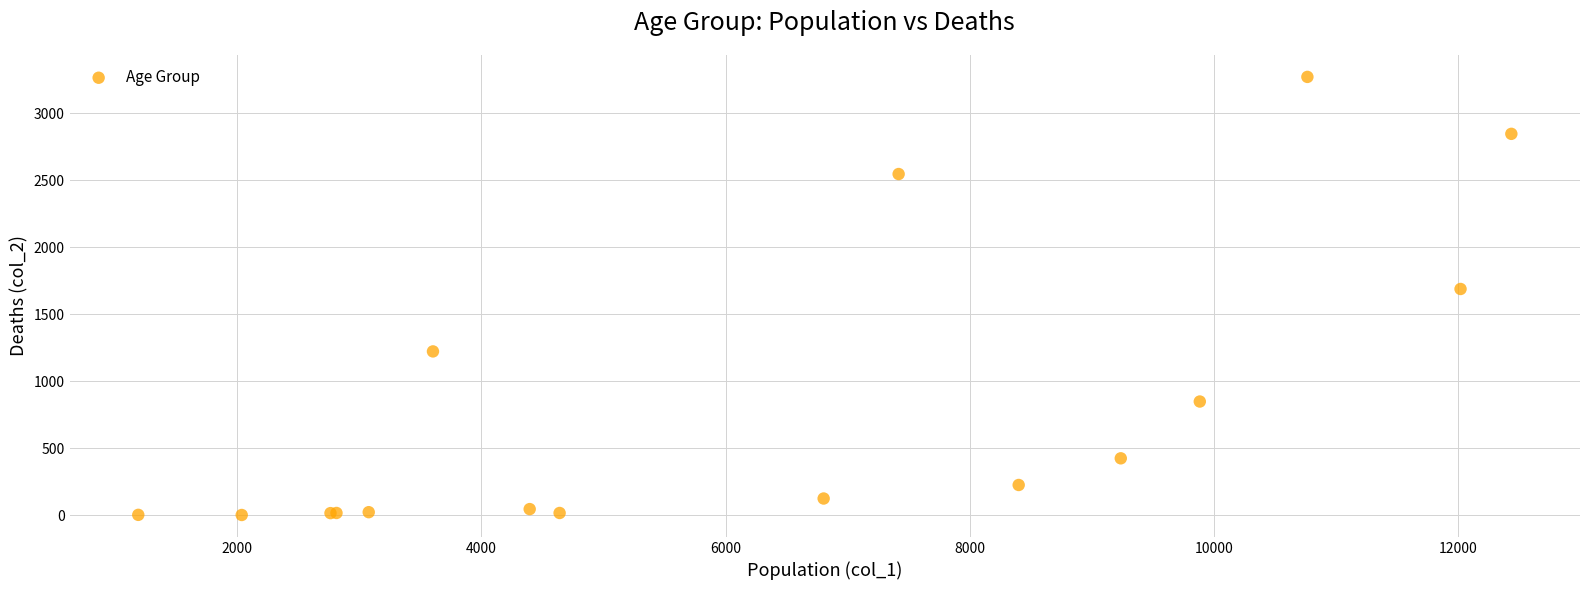

What Y value in the scatter plot is closest to 1638?

1690